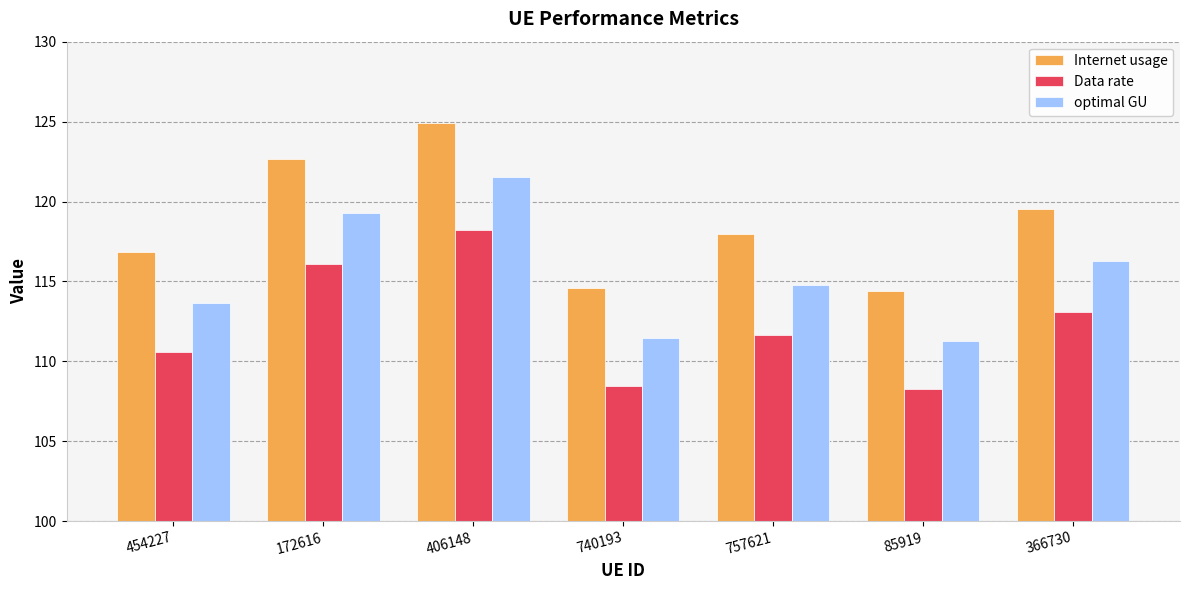

What is the difference between the second highest and second lowest values in the optimal GU series?

7.8